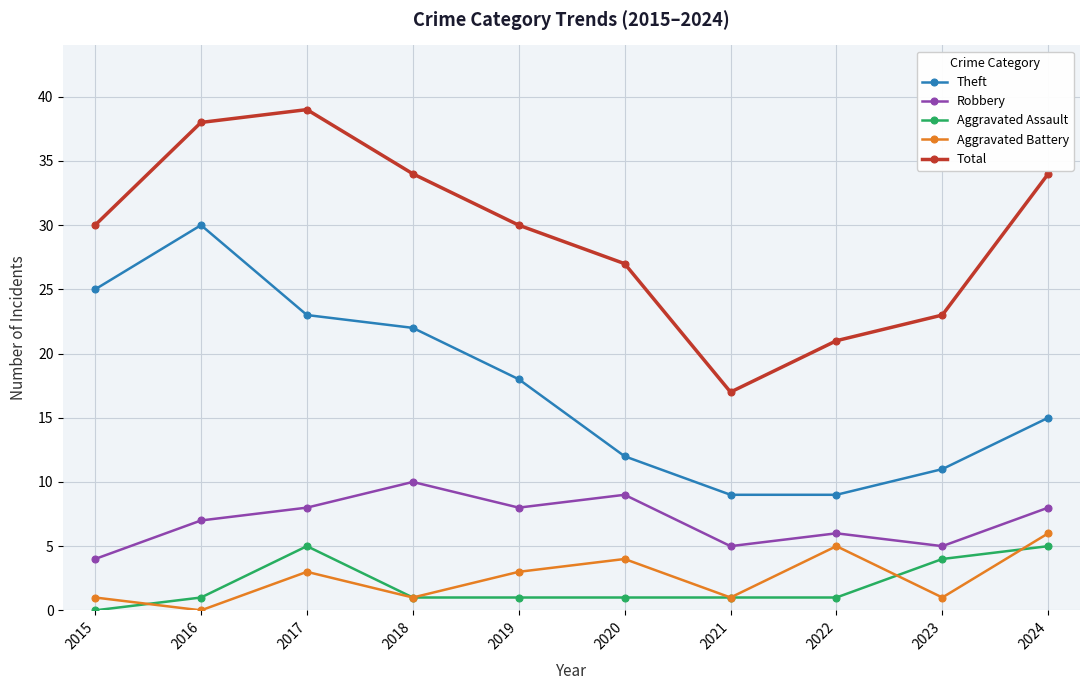

The value of Total at 2024 is 14. True or false?

False